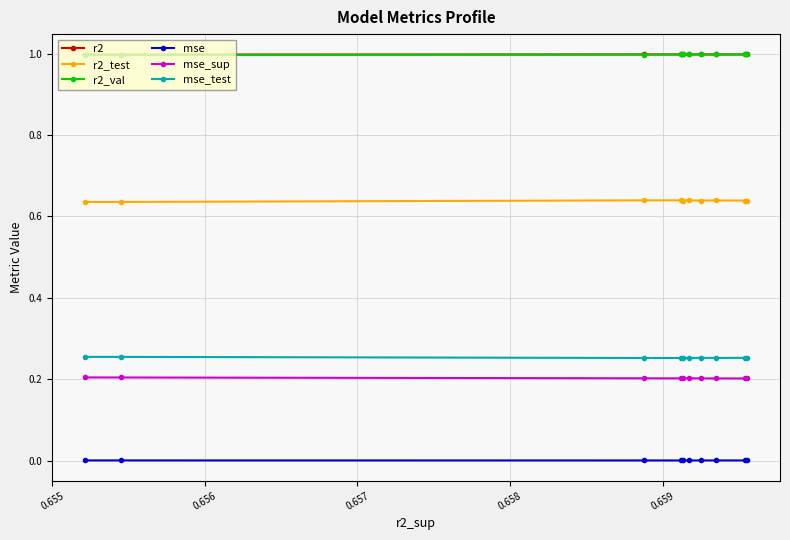

What is the greatest value displayed?

1.0